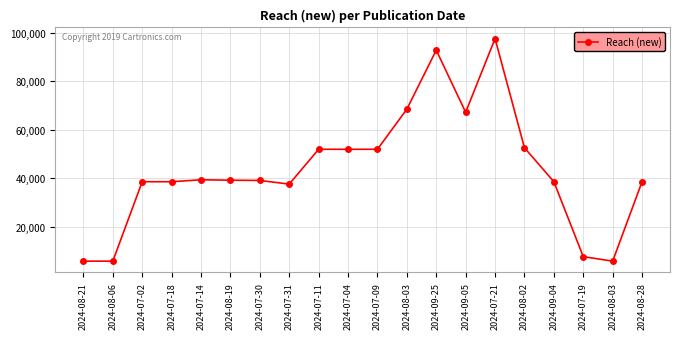

At which category does the data reach its first local valley?

2024-08-06